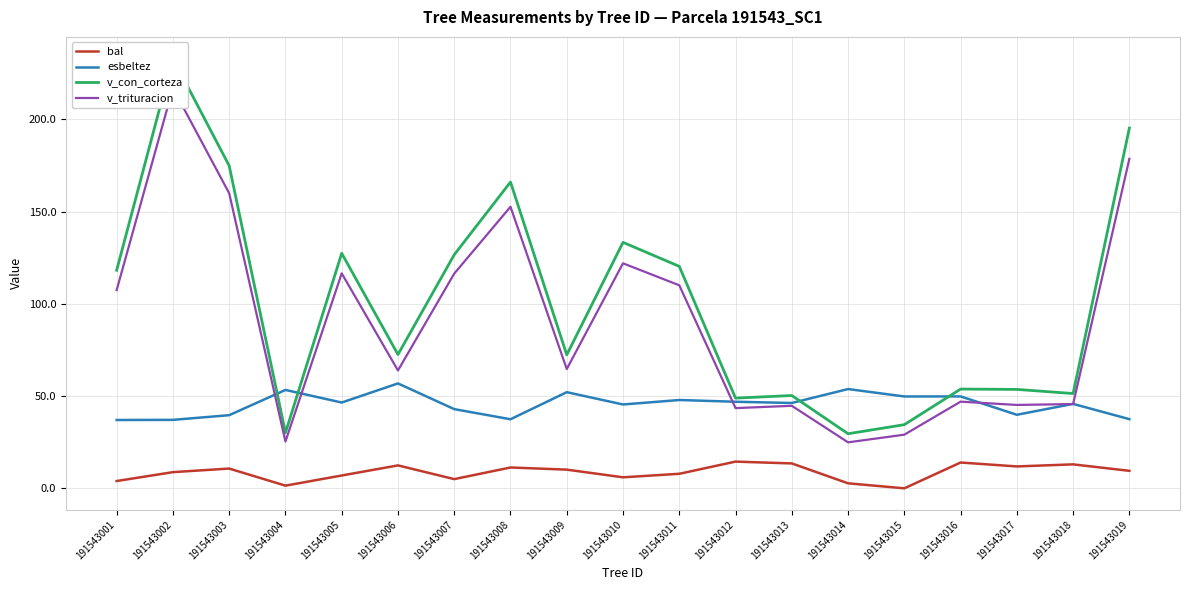

At how many categories does at least one series exceed 47?

19